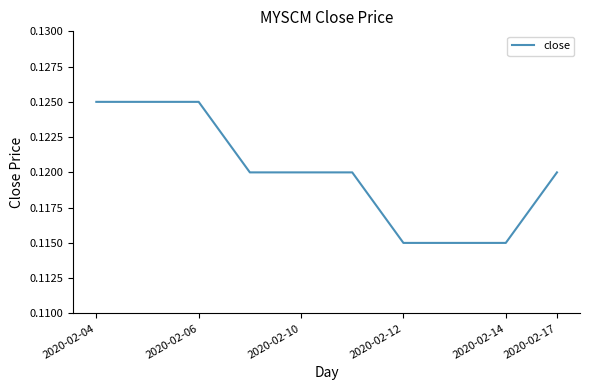

The value at 2020-02-14 is 0.0. True or false?

False